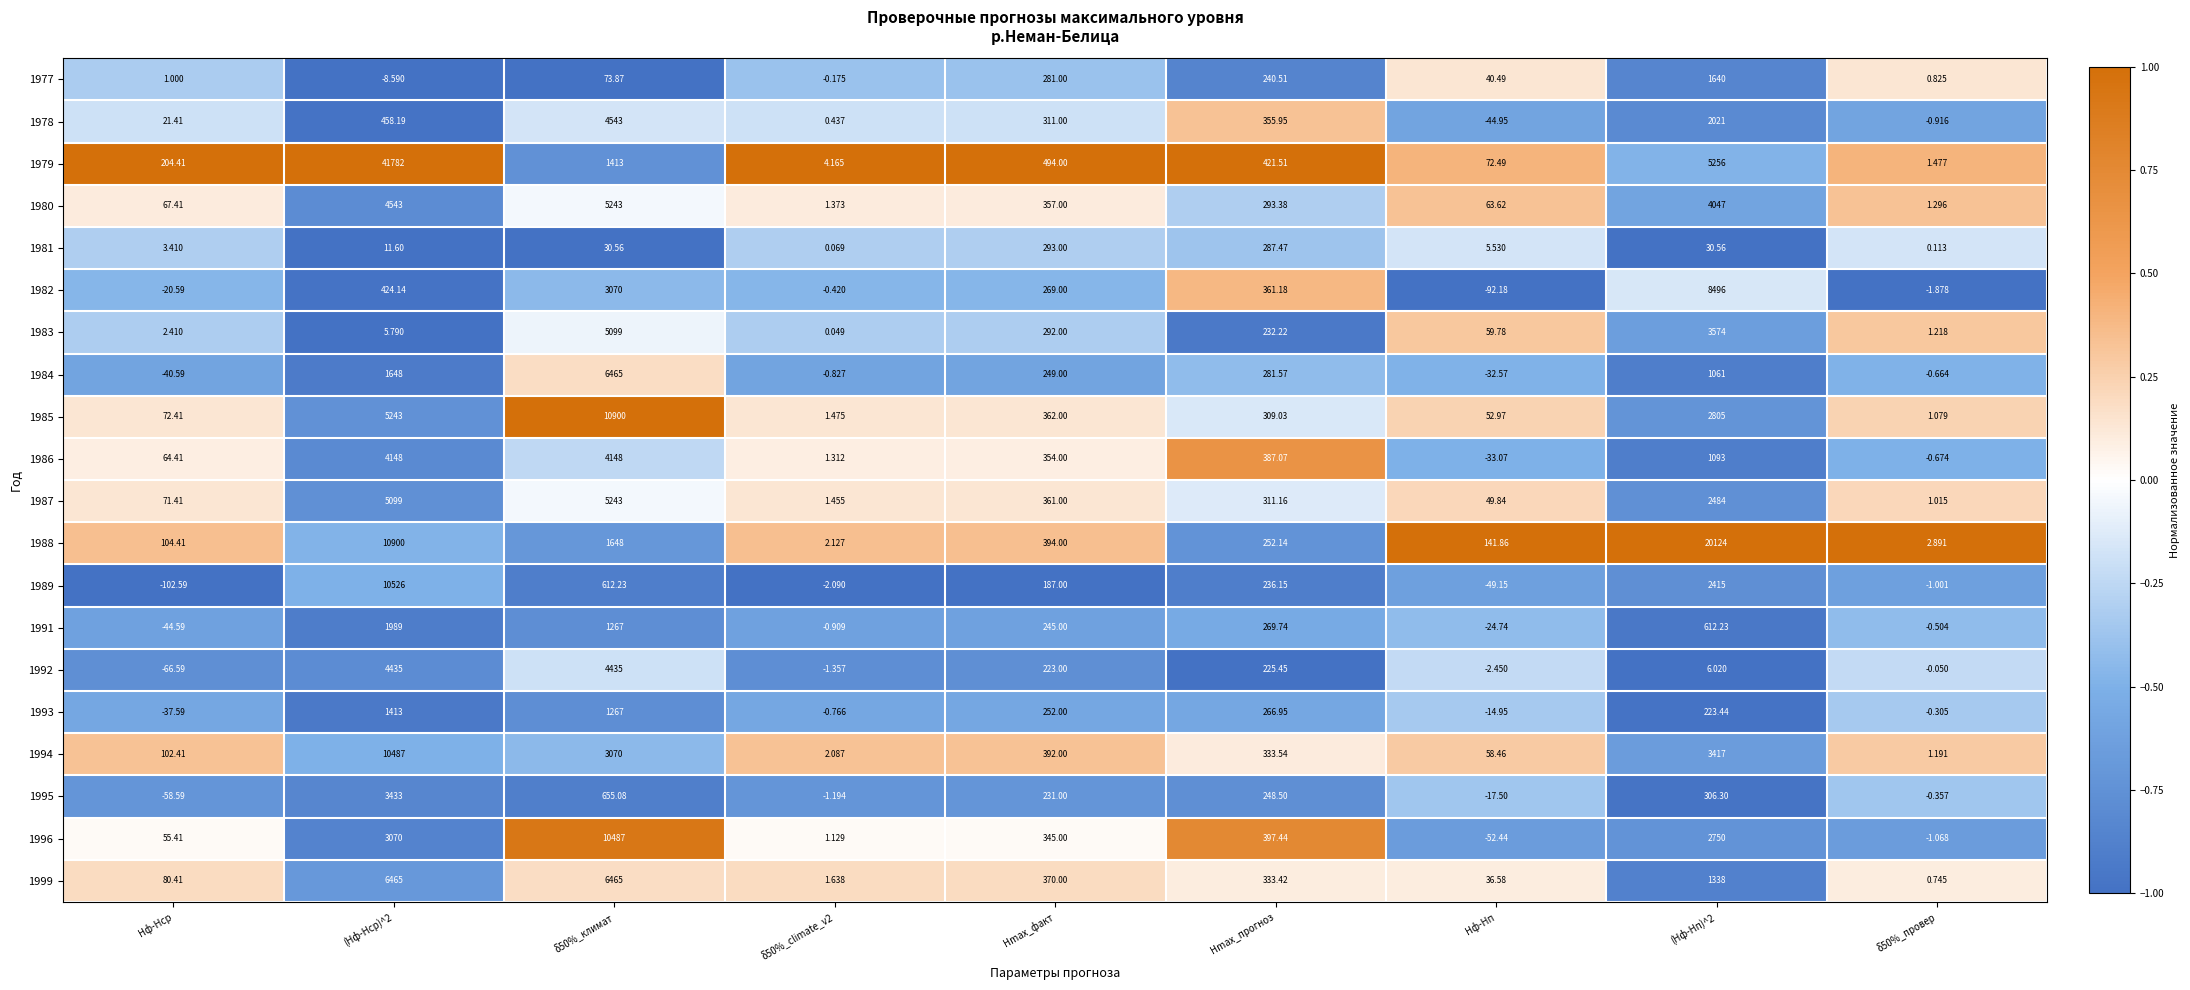

Is the value of 1986 at Hф-Hп greater than the value of 1984 at Hф-Hп?

No